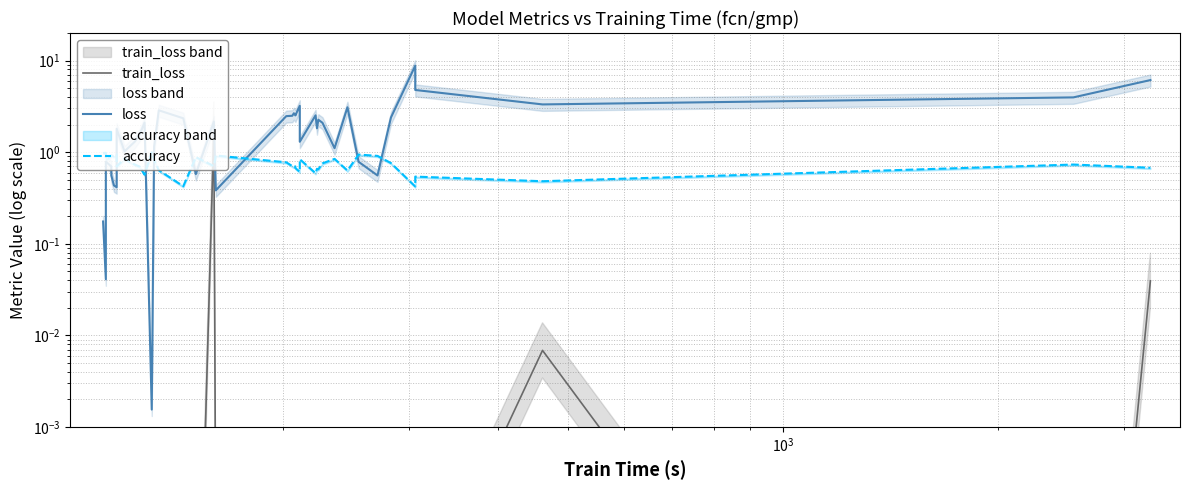

Reading left to right, what are all the values shown in this chart?

train_loss: 0.0	0.0	0.0	0.0	0.0	0.0	0.0	0.0	0.0	0.0	0.0	0.0	0.0	0.0	0.0	0.0	0.0	1.8	0.0	0.0	0.0	0.0	0.0	0.0	0.0	0.0	0.0	0.0	0.0	0.0	0.0	0.0	0.0	0.0	0.0	0.0	0.0	0.0	0.0	0.0
loss: 0.2	0.0	0.8	0.7	0.6	0.4	0.4	1.8	1.0	1.3	1.5	2.1	0.0	1.2	2.9	2.3	0.6	2.2	0.4	2.5	2.5	2.7	2.5	2.5	3.2	1.3	2.5	1.8	2.3	2.1	1.1	3.1	0.8	0.6	2.4	8.8	4.8	3.3	4.0	6.1
accuracy: 1.0	1.0	0.8	0.9	0.9	0.9	0.9	0.7	0.9	0.7	0.7	0.6	1.0	0.8	0.6	0.4	0.9	0.7	0.9	0.8	0.7	0.7	0.7	0.7	0.6	0.8	0.6	0.7	0.7	0.8	0.8	0.6	0.9	0.9	0.8	0.4	0.5	0.5	0.7	0.7